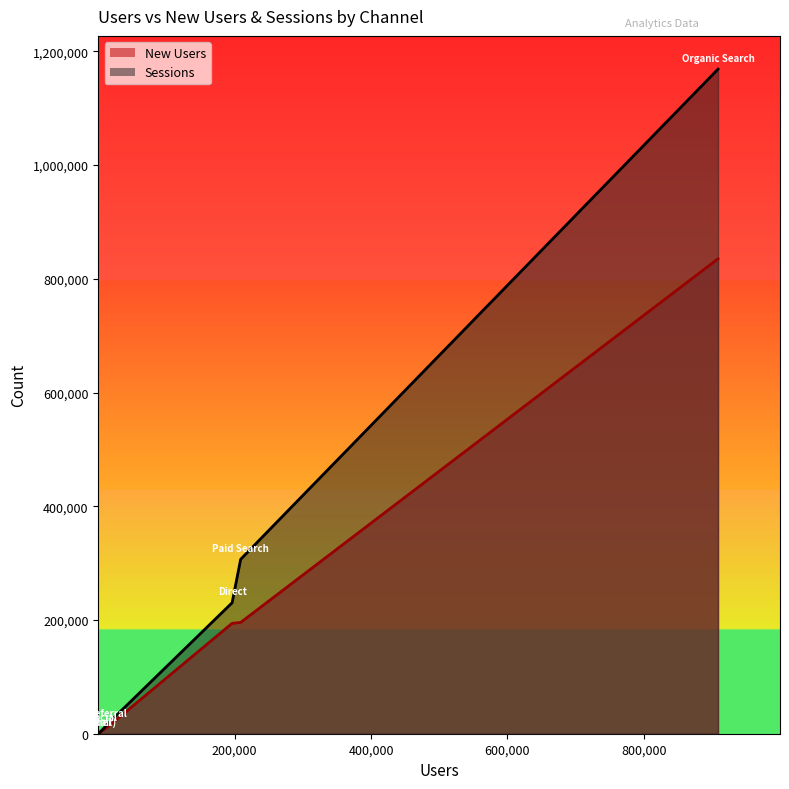

Does the chart display data point markers on the line(s)?

No